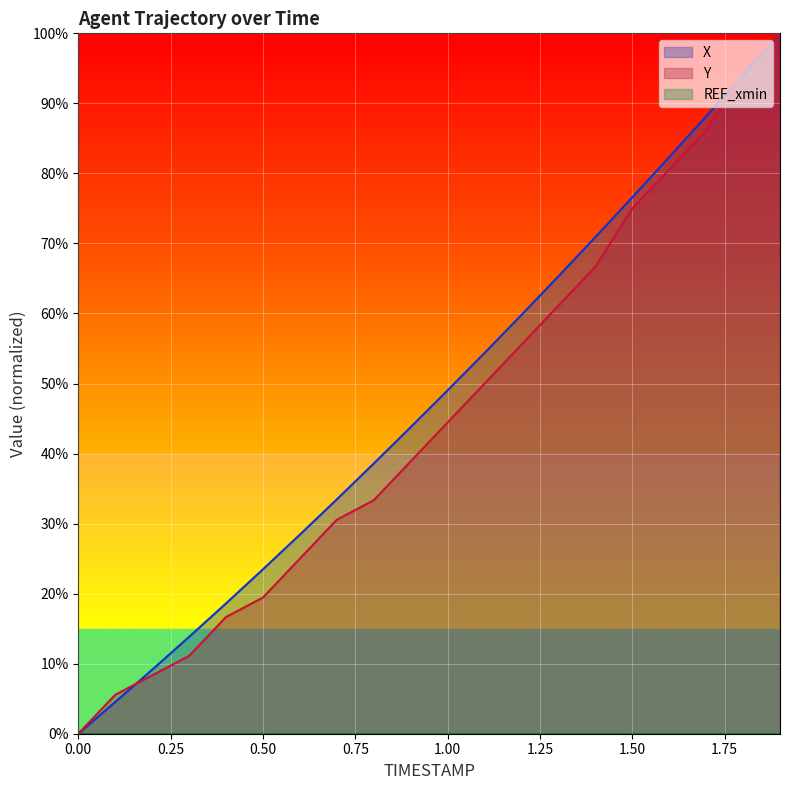

Rank the series at 0.9 from lowest to highest value.

Y, X